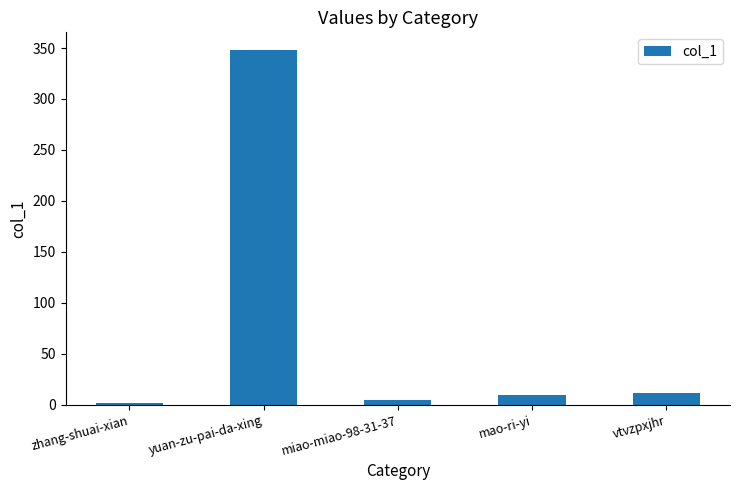

Does the chart contain stacked bars?

No